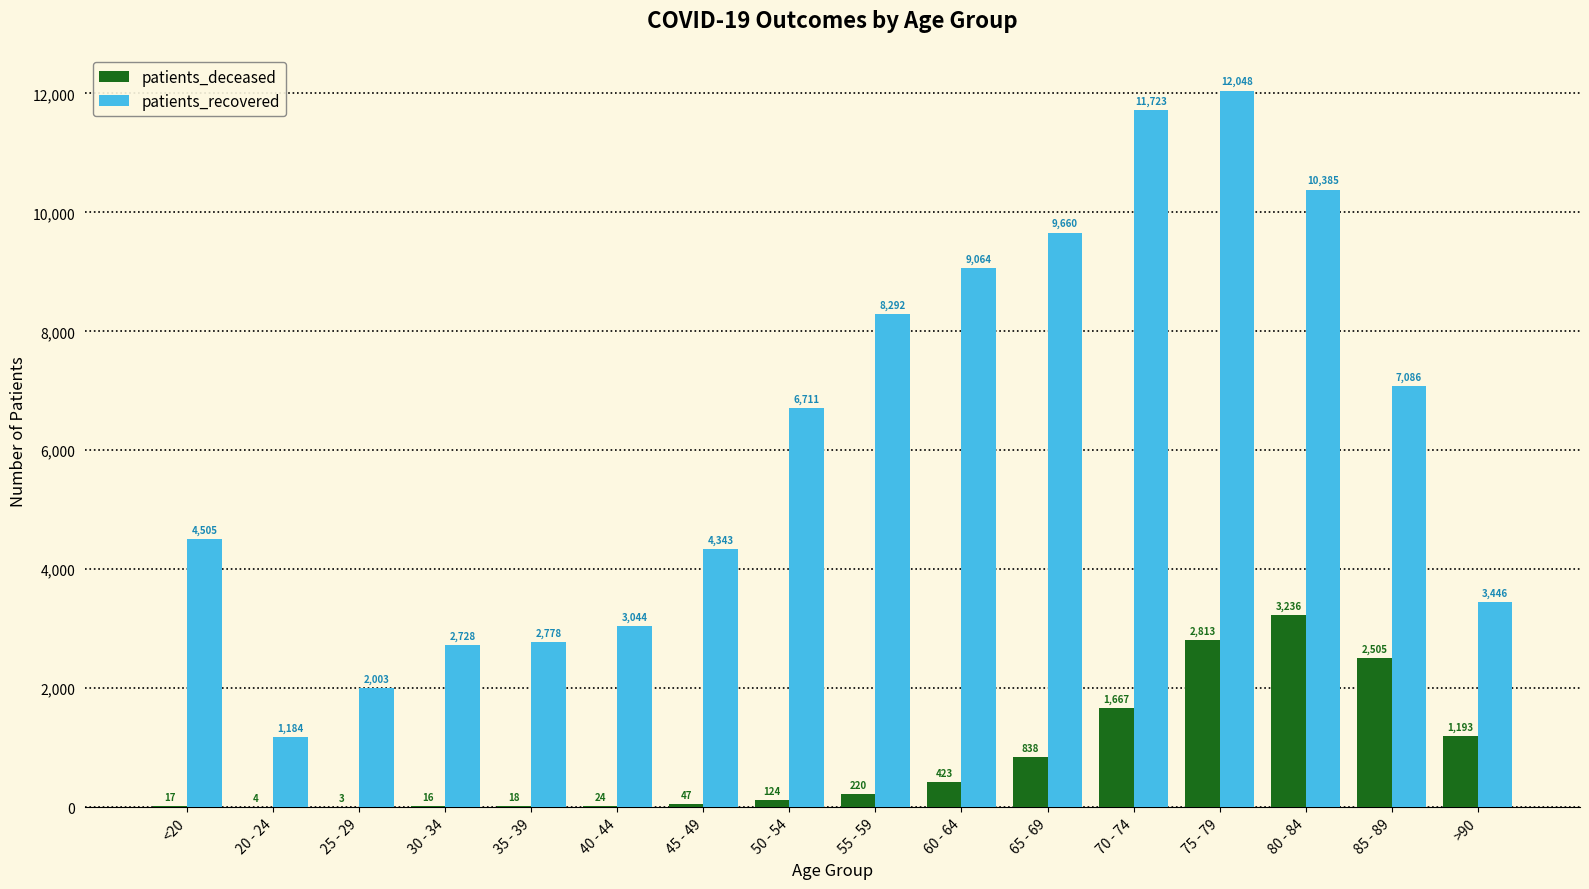

Count the number of categories in the chart.

16